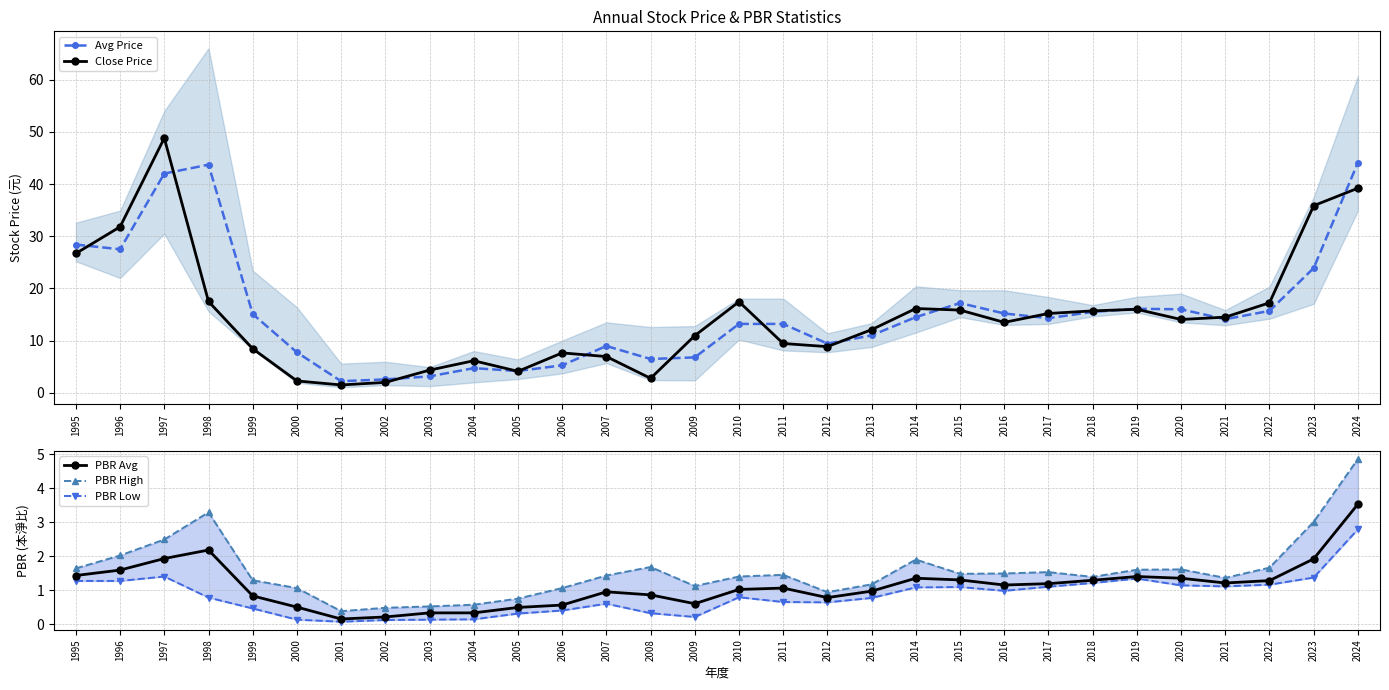

Does the chart have visible grid lines?

Yes